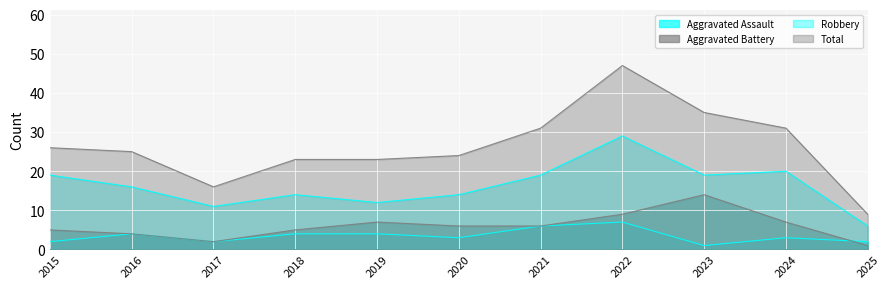

What is the value of the Total point at the 2nd from the left?

25